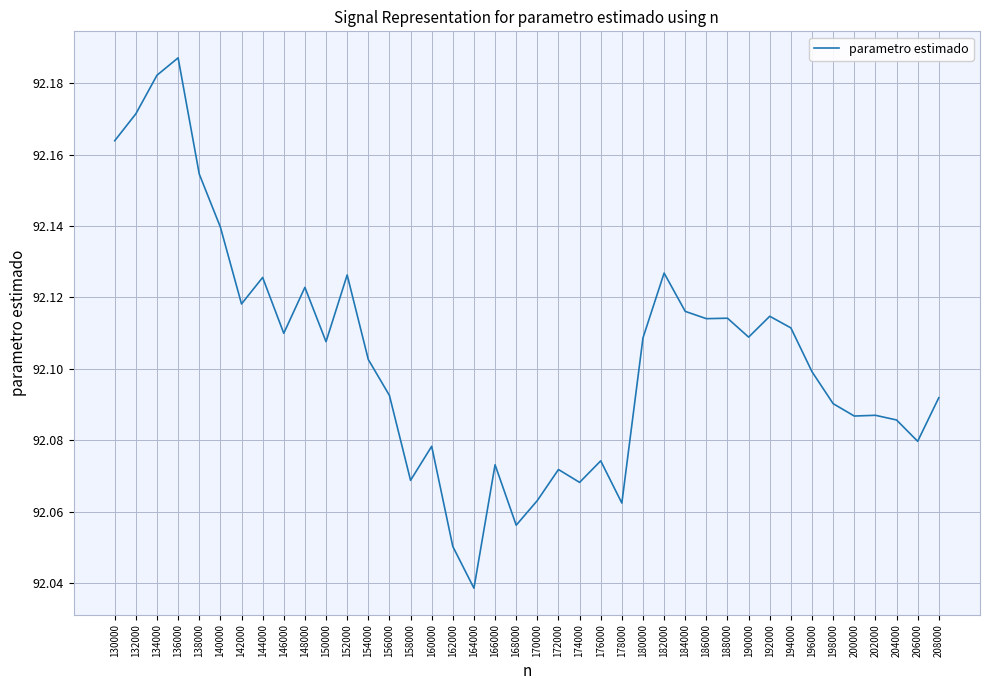

Count the values in the range 92 to 93.

40